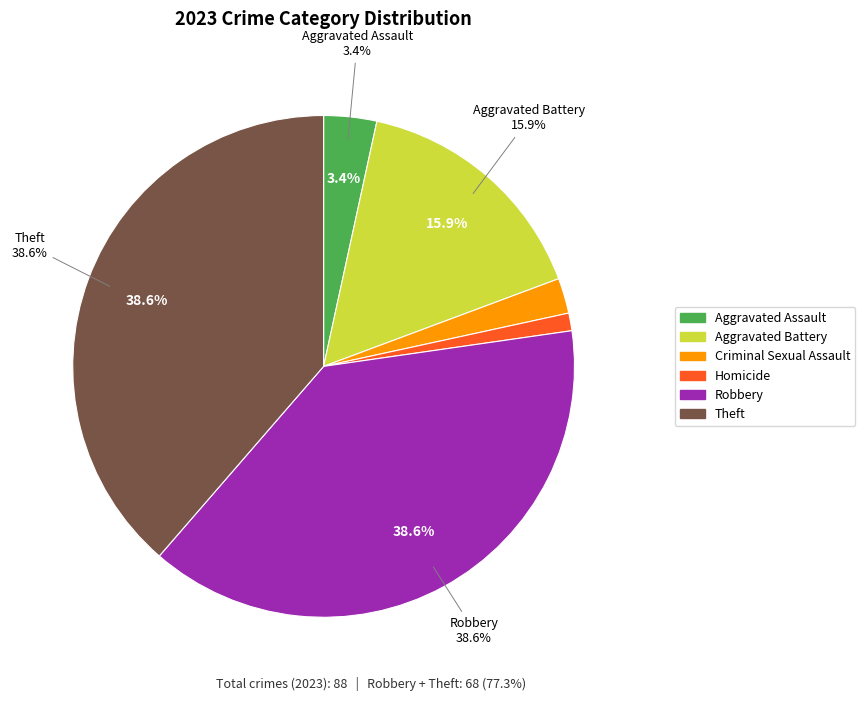

To the nearest percent, what is the combined percentage of Theft and Homicide?

40%